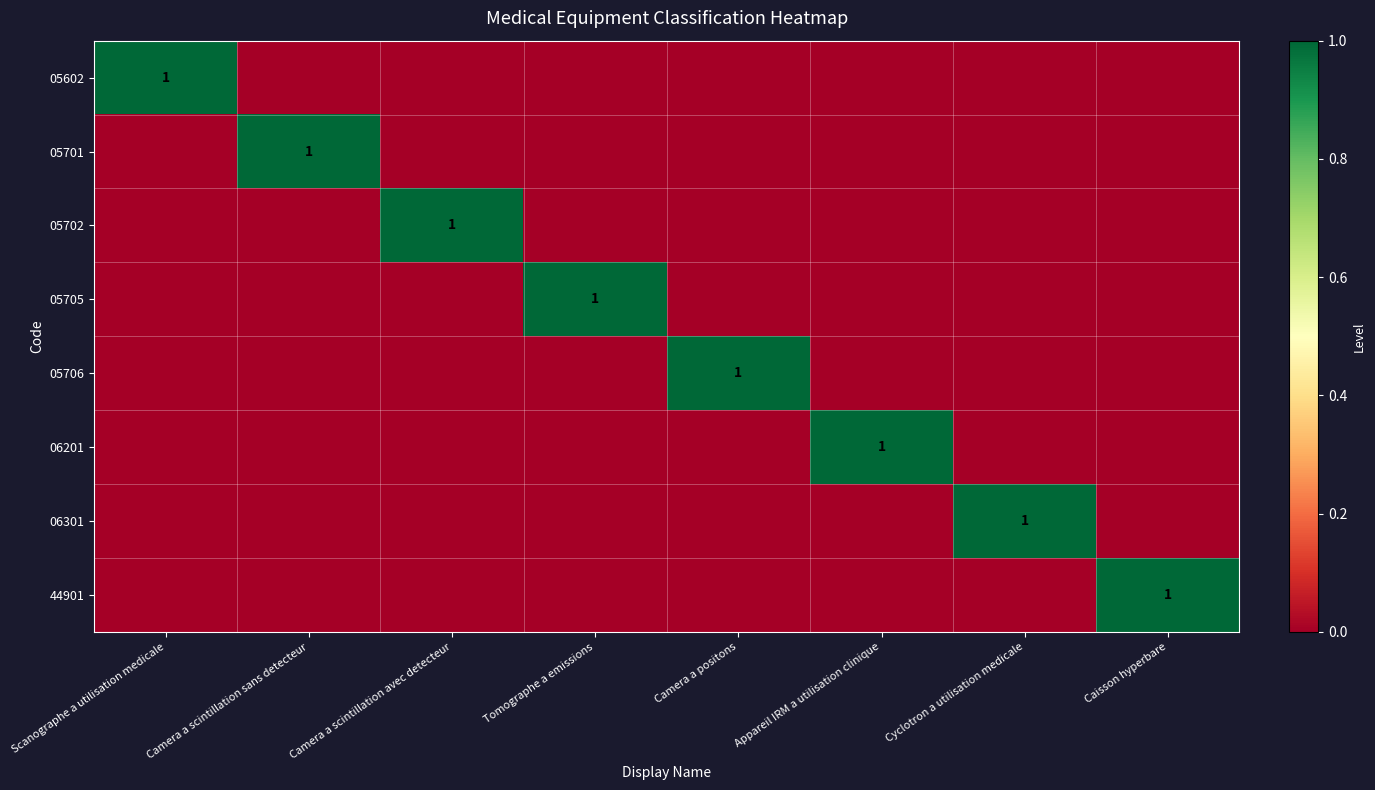

Is it true that 05602 equals 2 at Scanographe a utilisation medicale?

False